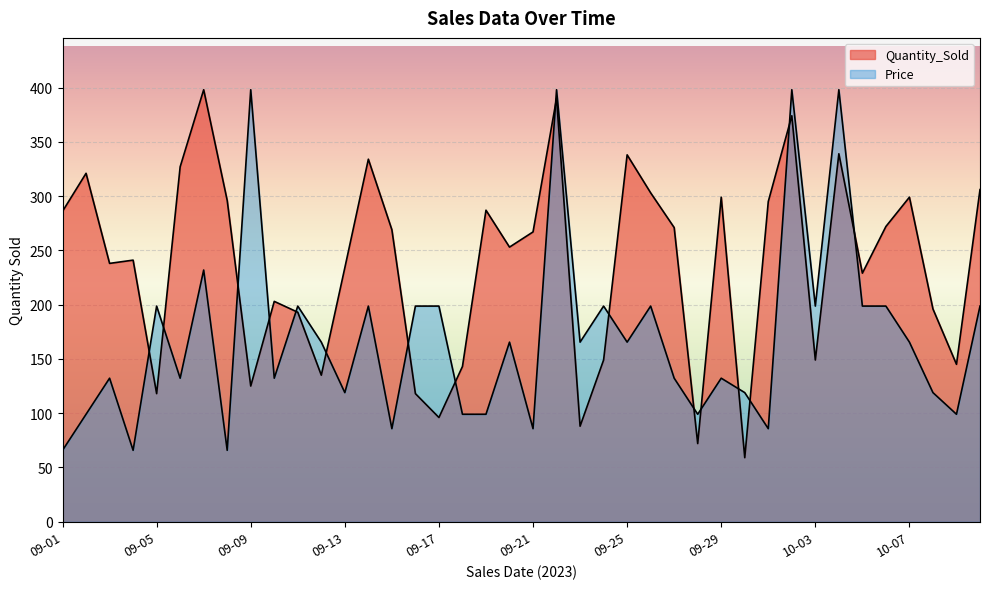

What is the label of the 28th point from the right?

09-13